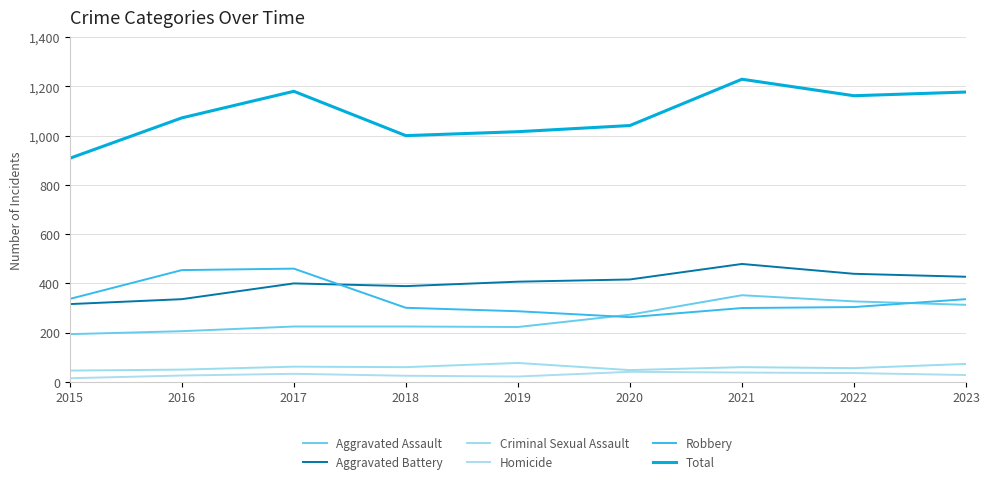

Reading left to right, extract all data points from this chart.

Aggravated Assault: 2015=194	2016=206	2017=225	2018=225	2019=223	2020=273	2021=352	2022=327	2023=313
Aggravated Battery: 2015=316	2016=336	2017=400	2018=389	2019=407	2020=416	2021=479	2022=439	2023=427
Criminal Sexual Assault: 2015=46	2016=50	2017=62	2018=60	2019=77	2020=48	2021=60	2022=56	2023=73
Homicide: 2015=15	2016=26	2017=33	2018=25	2019=22	2020=41	2021=38	2022=36	2023=28
Robbery: 2015=337	2016=454	2017=460	2018=301	2019=287	2020=263	2021=300	2022=304	2023=336
Total: 2015=908	2016=1072	2017=1180	2018=1000	2019=1016	2020=1041	2021=1229	2022=1162	2023=1177